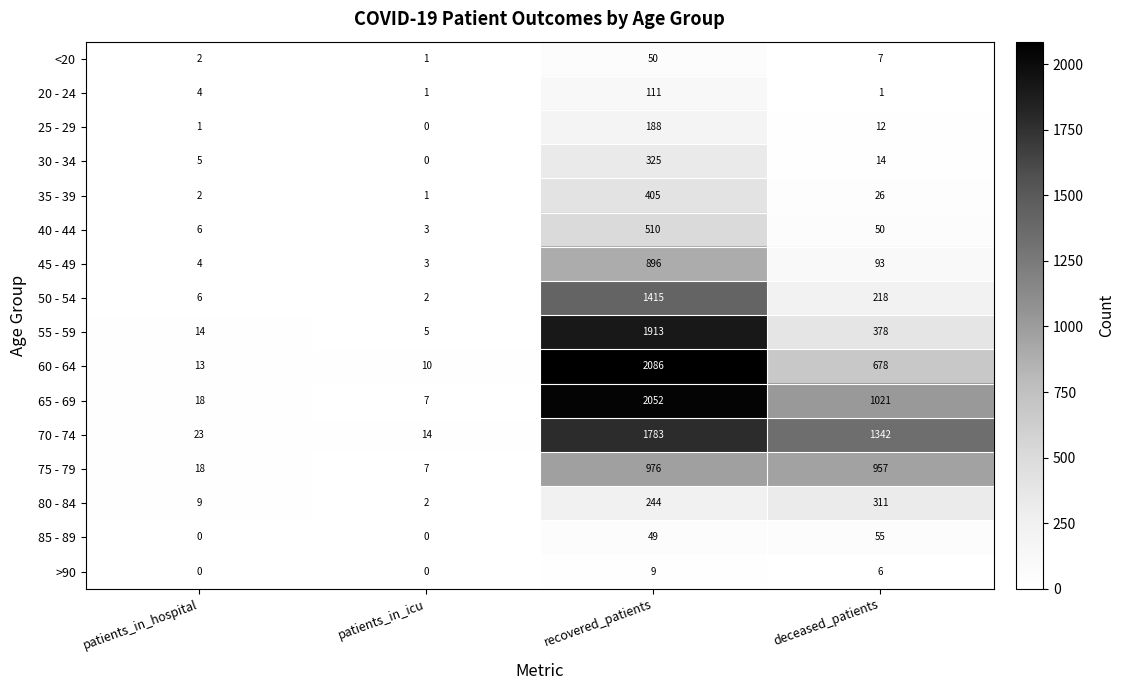

Is it true that 70 - 74 equals 903 at deceased_patients?

False